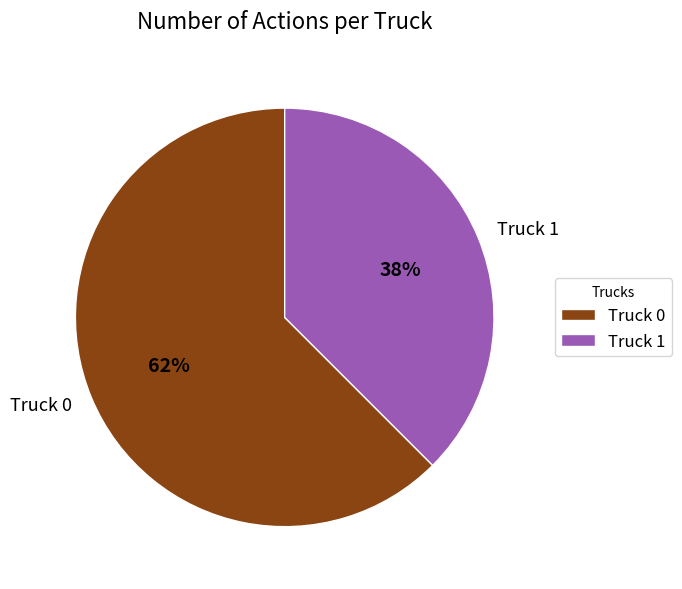

What is the majority slice?

Truck 0